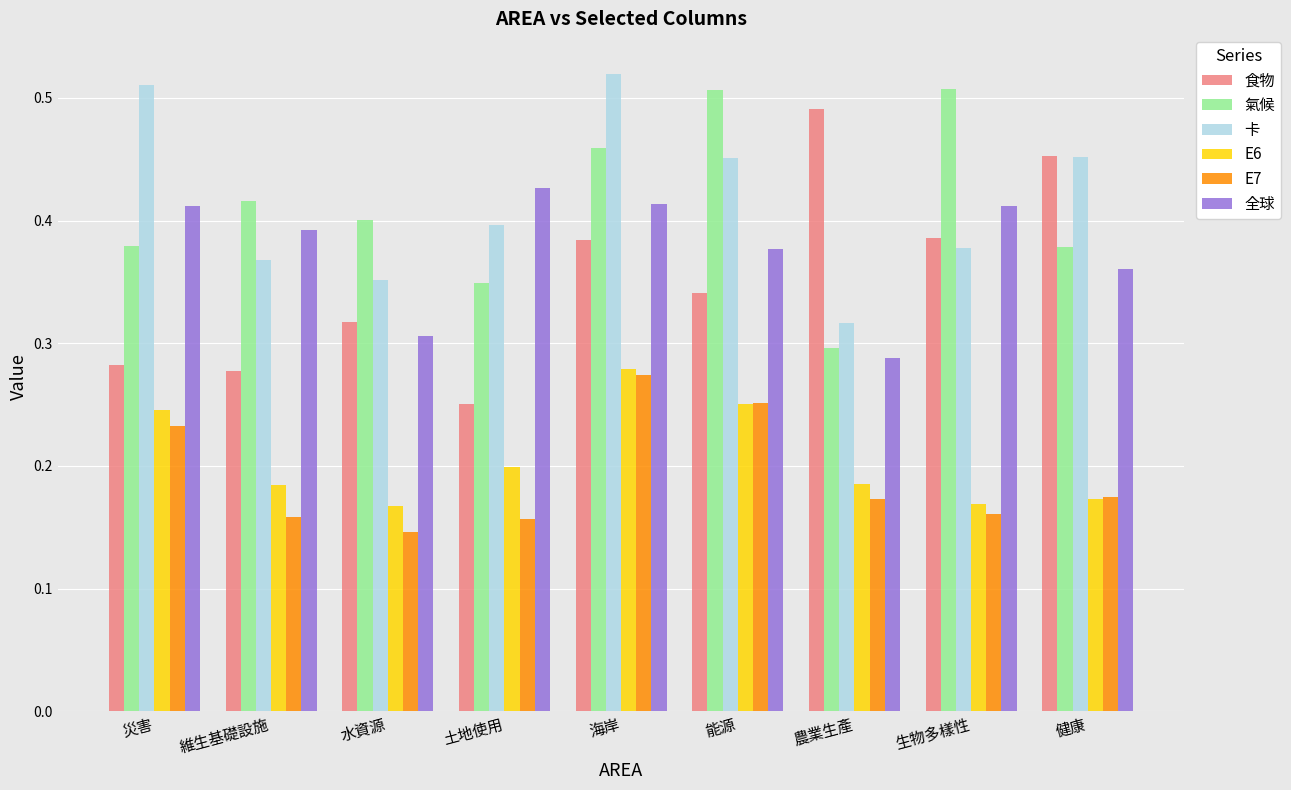

Which series changed the most between 海岸 and 農業生產?

卡